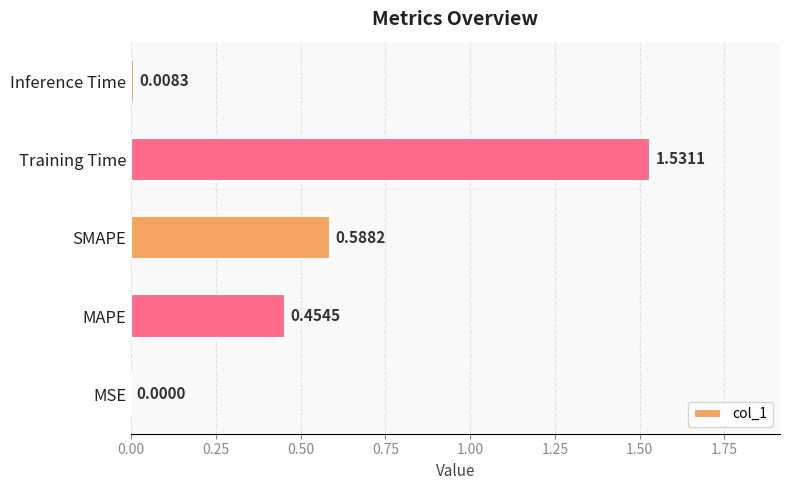

What is the sum of all values?

2.6